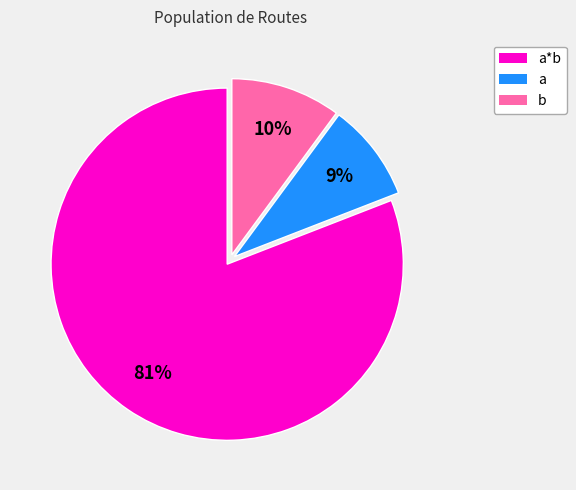

To the nearest percent, what is the difference between the largest and smallest slice percentages?

72%